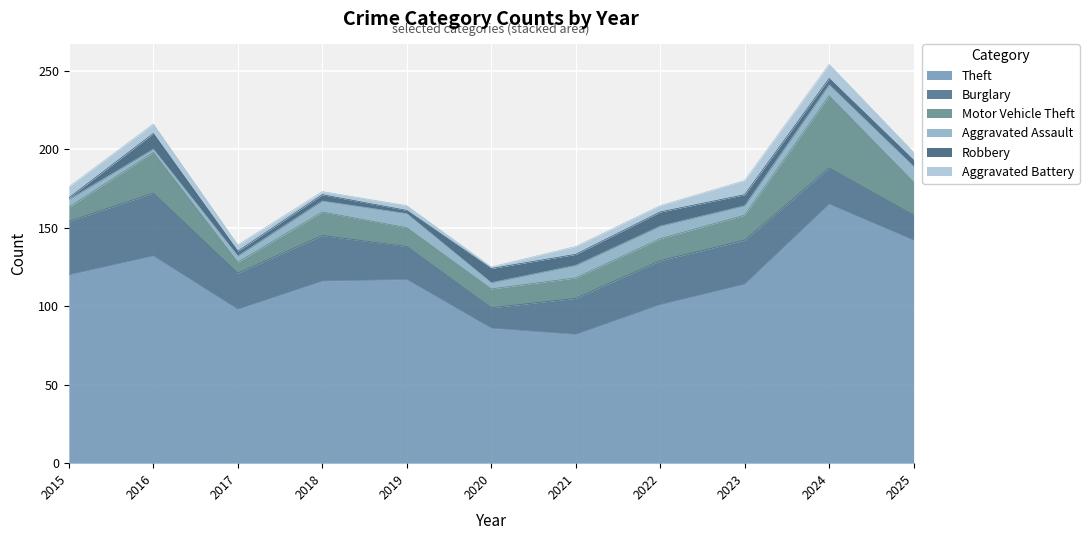

Which category has the highest value in the Theft series?

2024